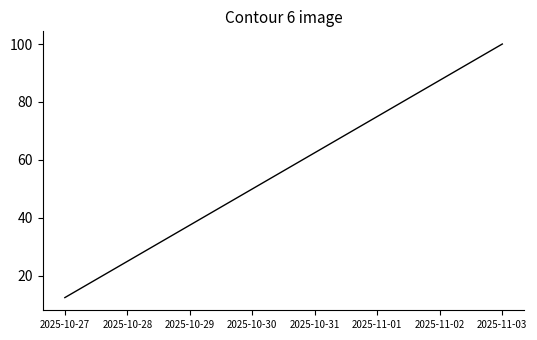

Is this an area chart (filled region under the line)?

No